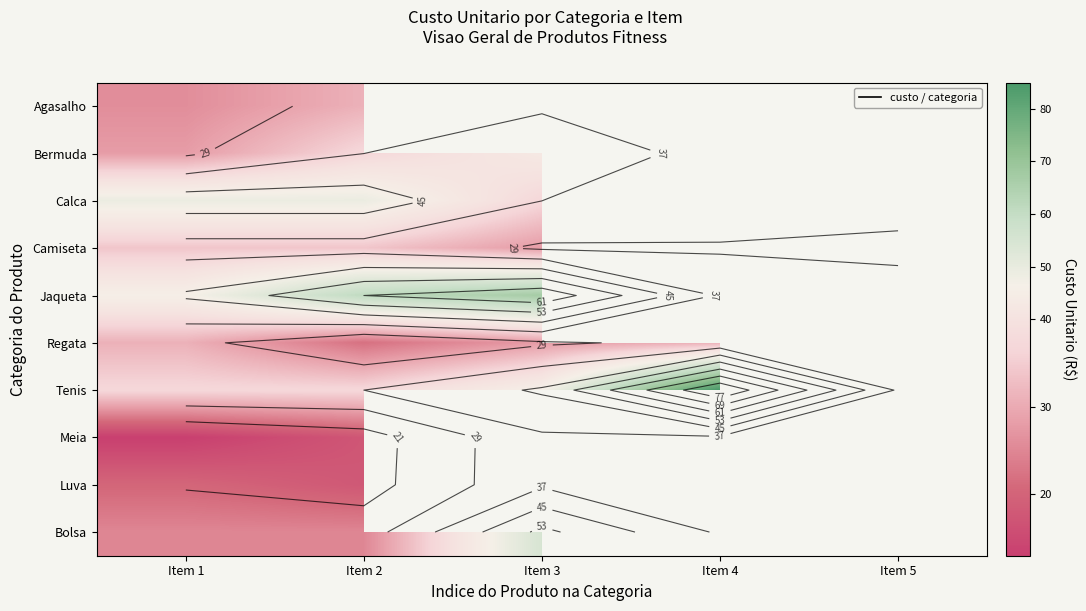

Which series changed the most between Item 2 and Item 4?

Tenis